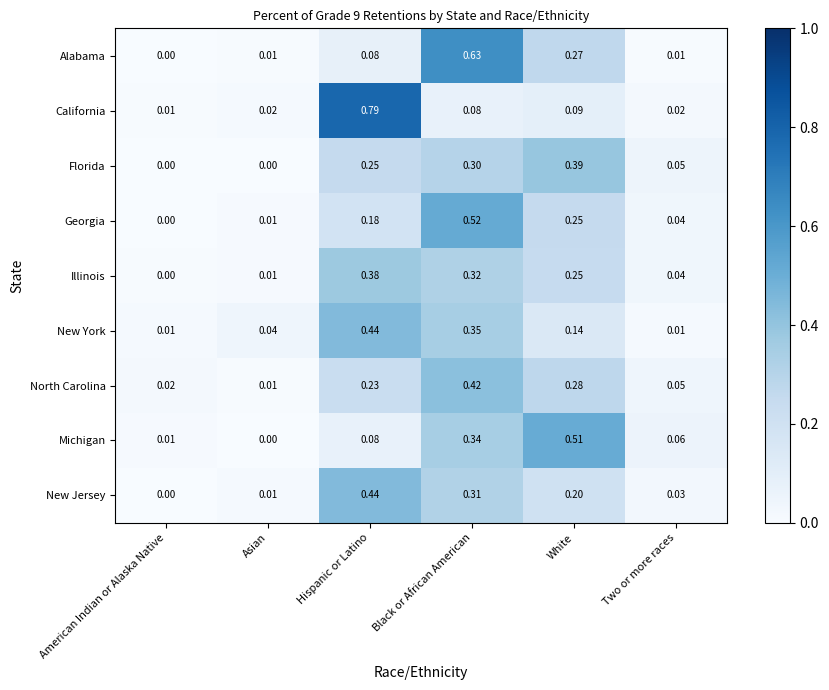

At which category is the sum across all series the highest?

Black or African American